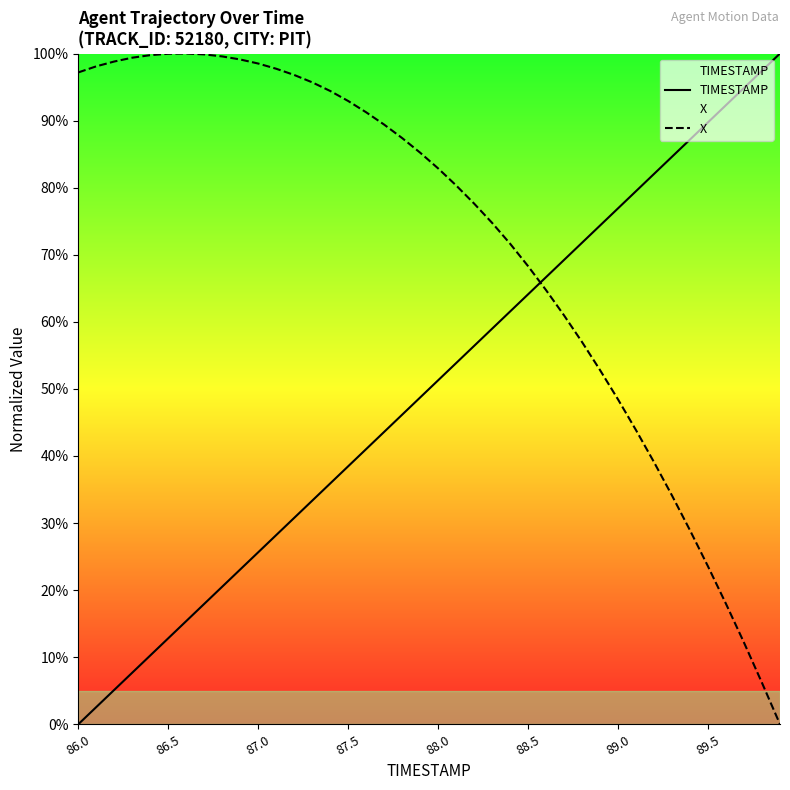

Which series has the largest total across all categories?

X